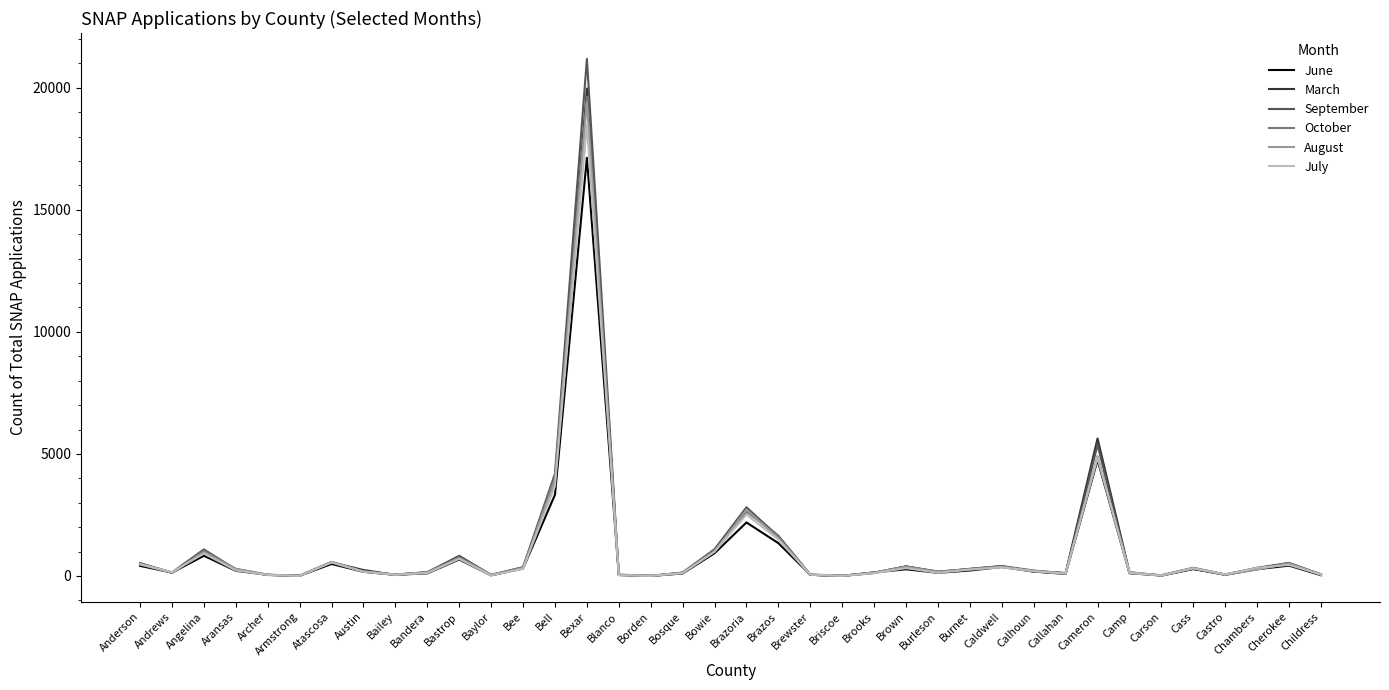

Which category has the highest value across all series?

Bexar